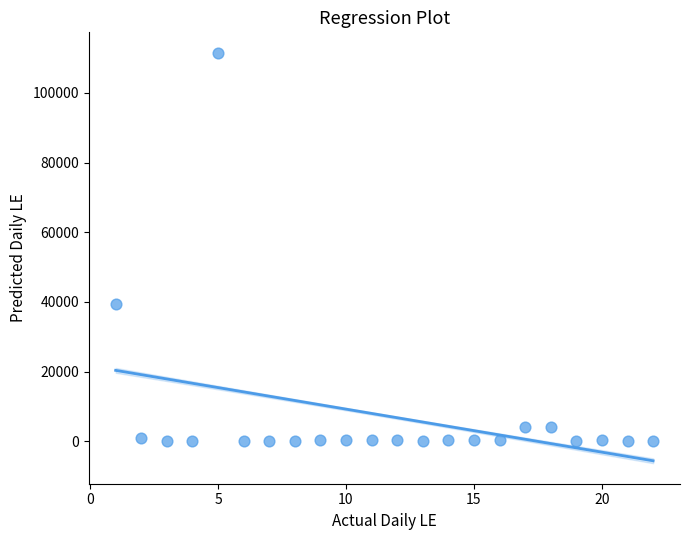

What is the range of Y values (max minus min)?

111488